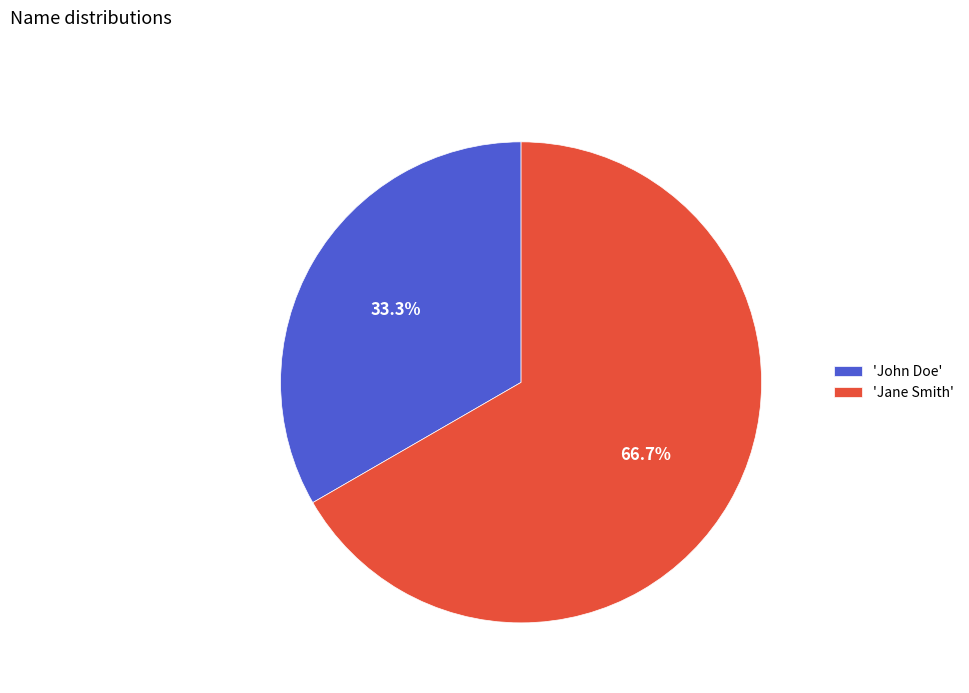

To the nearest percent, what is the difference between the largest and smallest slice percentages?

33%